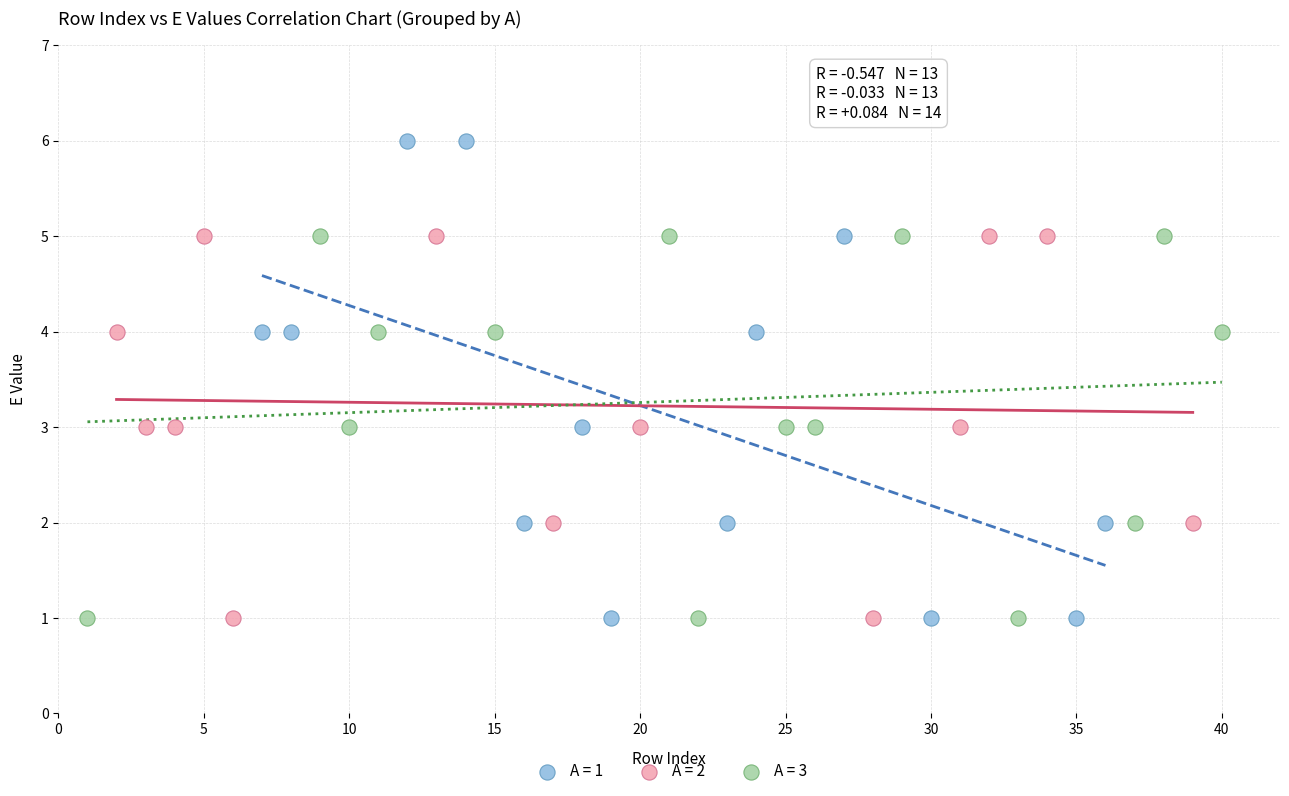

Which series reaches the maximum Y coordinate?

A = 1